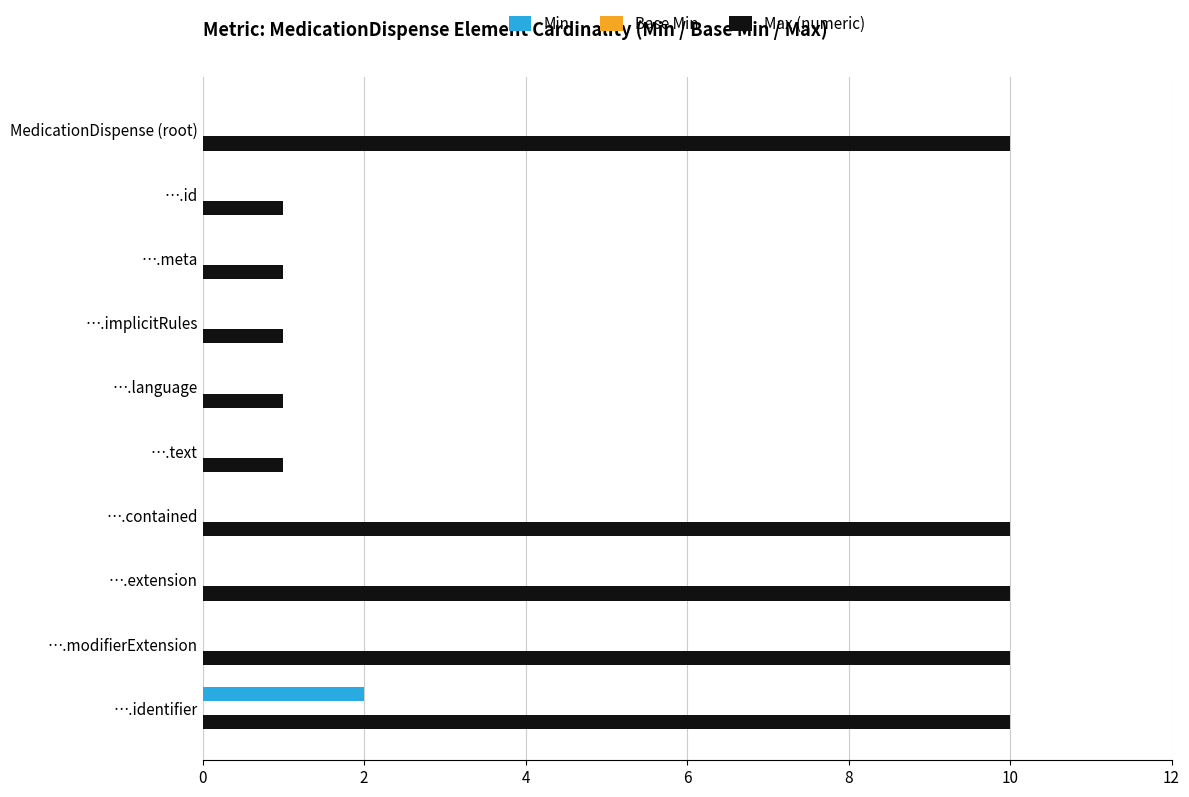

Between ….language and ….contained, which series saw the biggest shift?

Max (numeric)